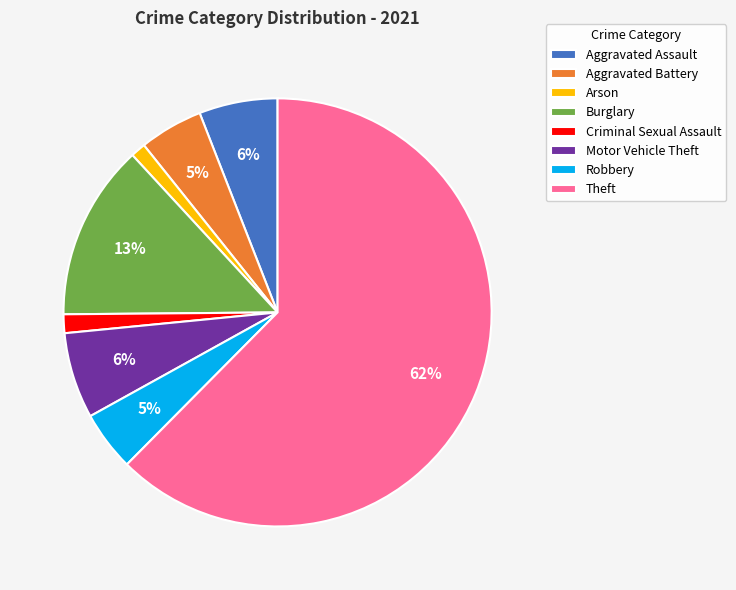

To the nearest percent, what is the average slice percentage?

12%